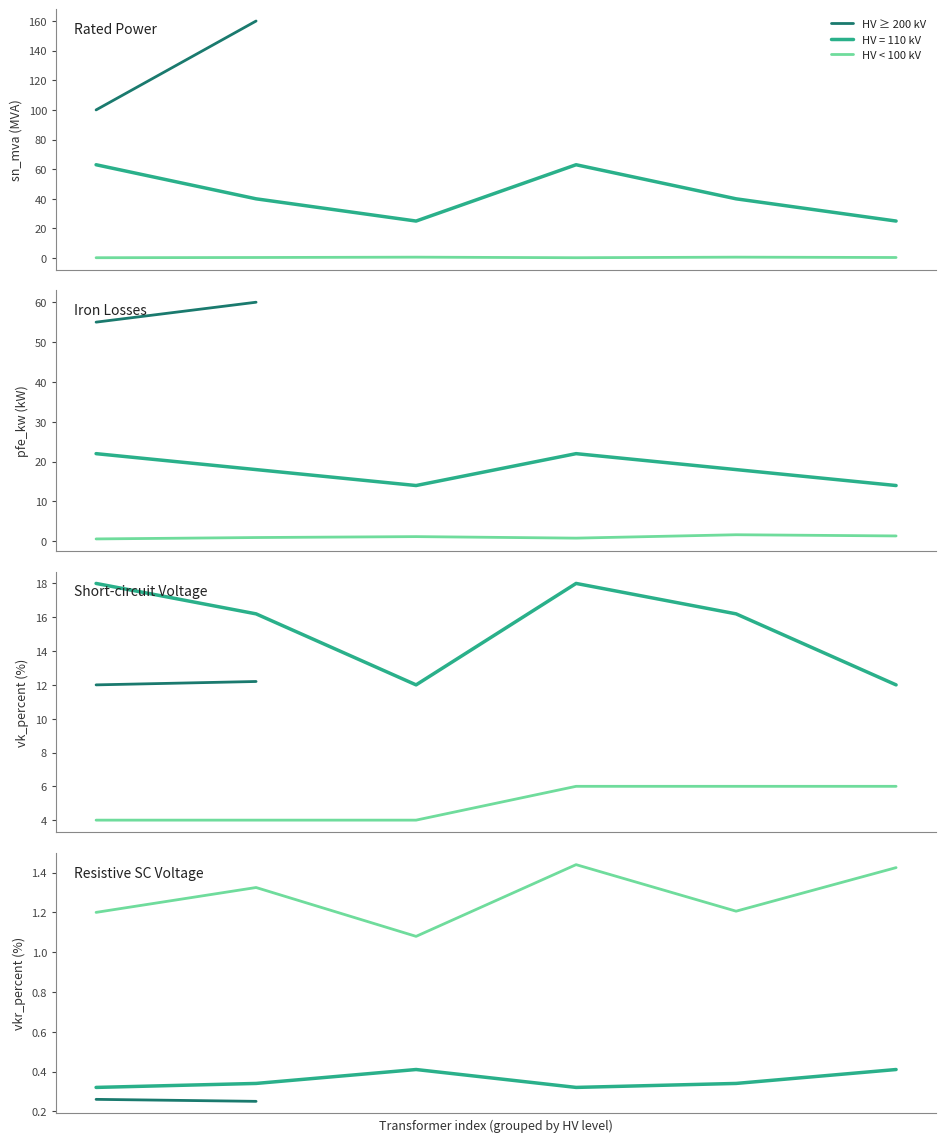

Does the chart have visible grid lines?

No